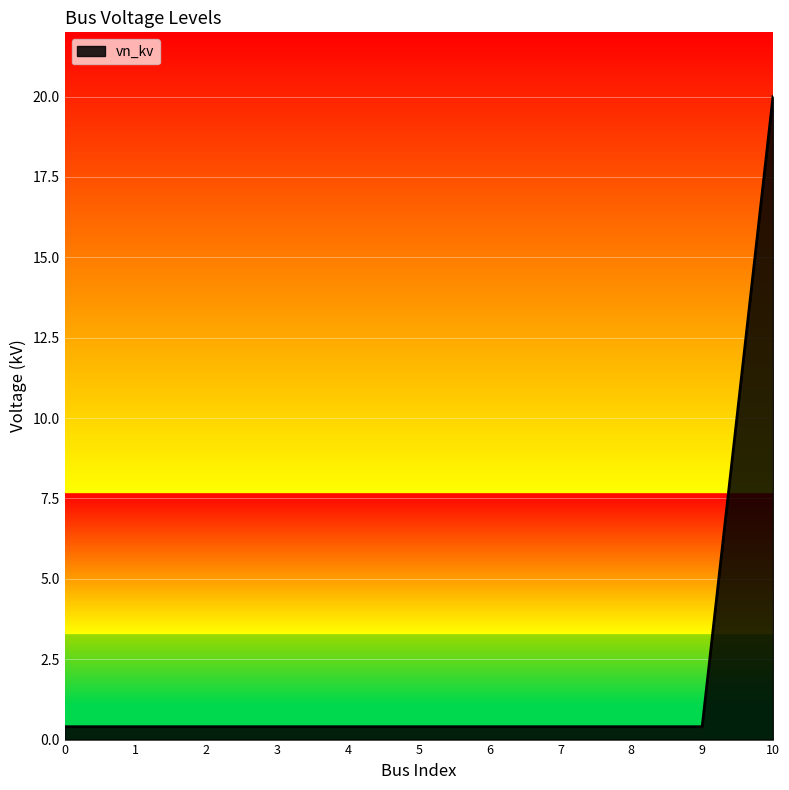

Is it true that the value at 1 is 0.4?

True